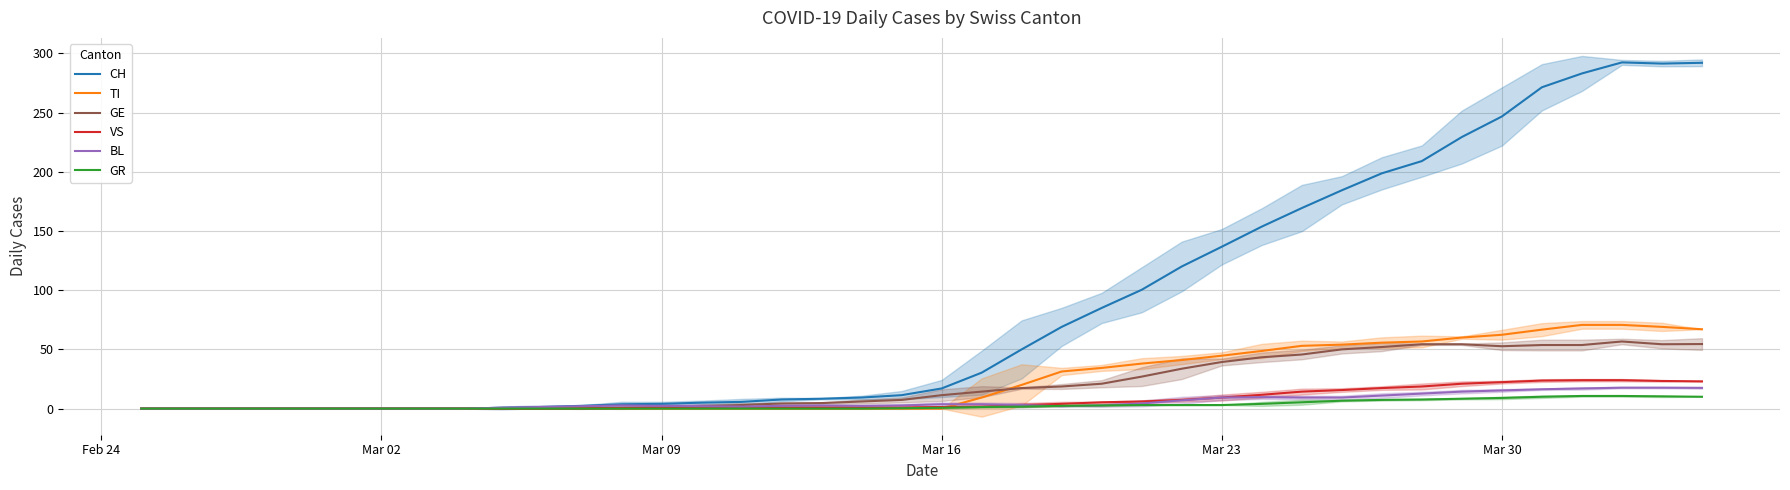

What is the difference between the maximum and second lowest values in the GE series?

56.7